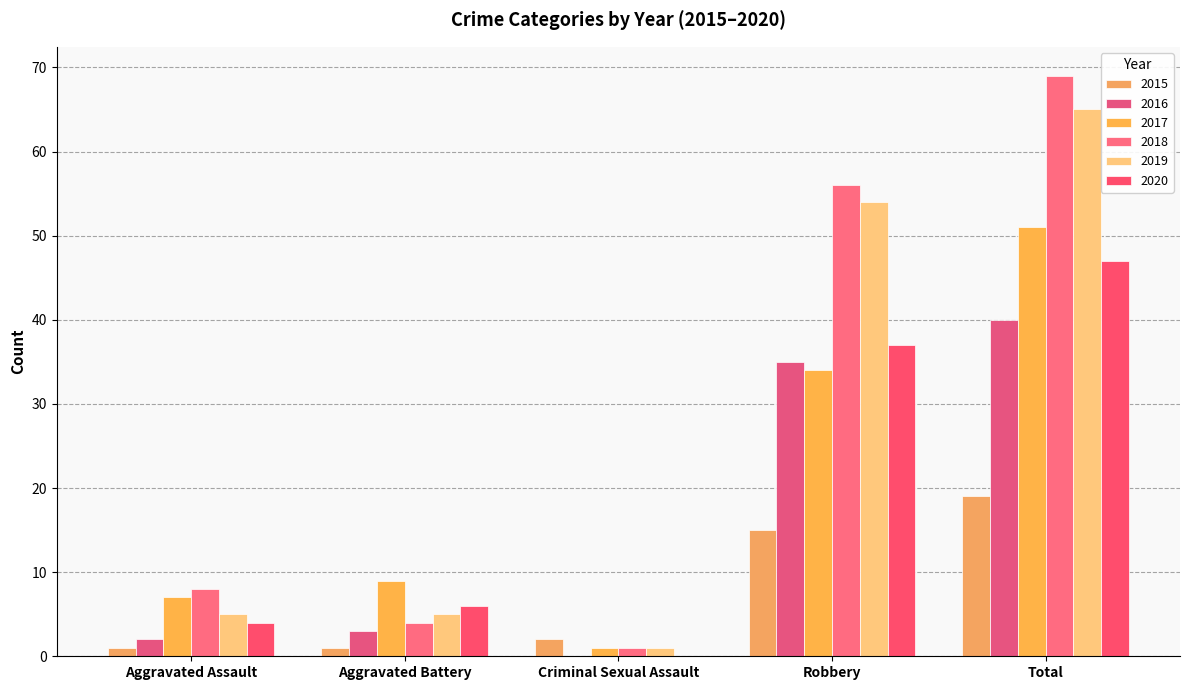

What position from the left is Criminal Sexual Assault?

3